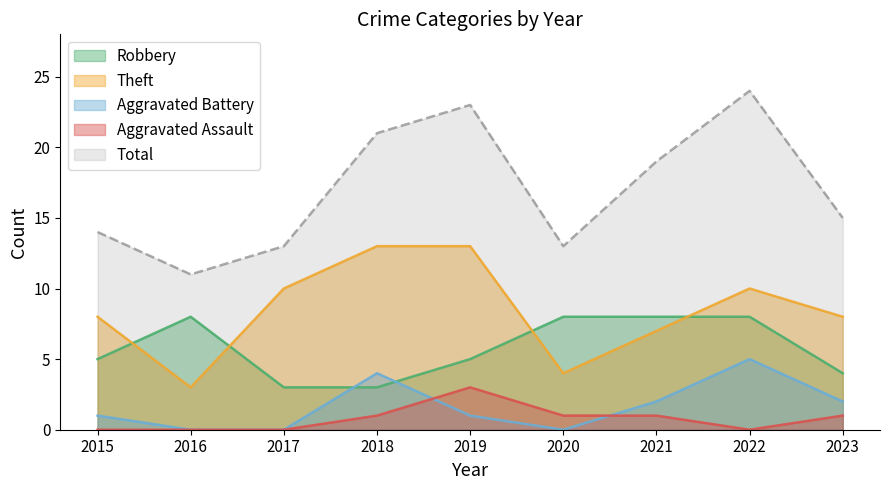

What is the difference between the second highest and second lowest values in the Theft series?

9